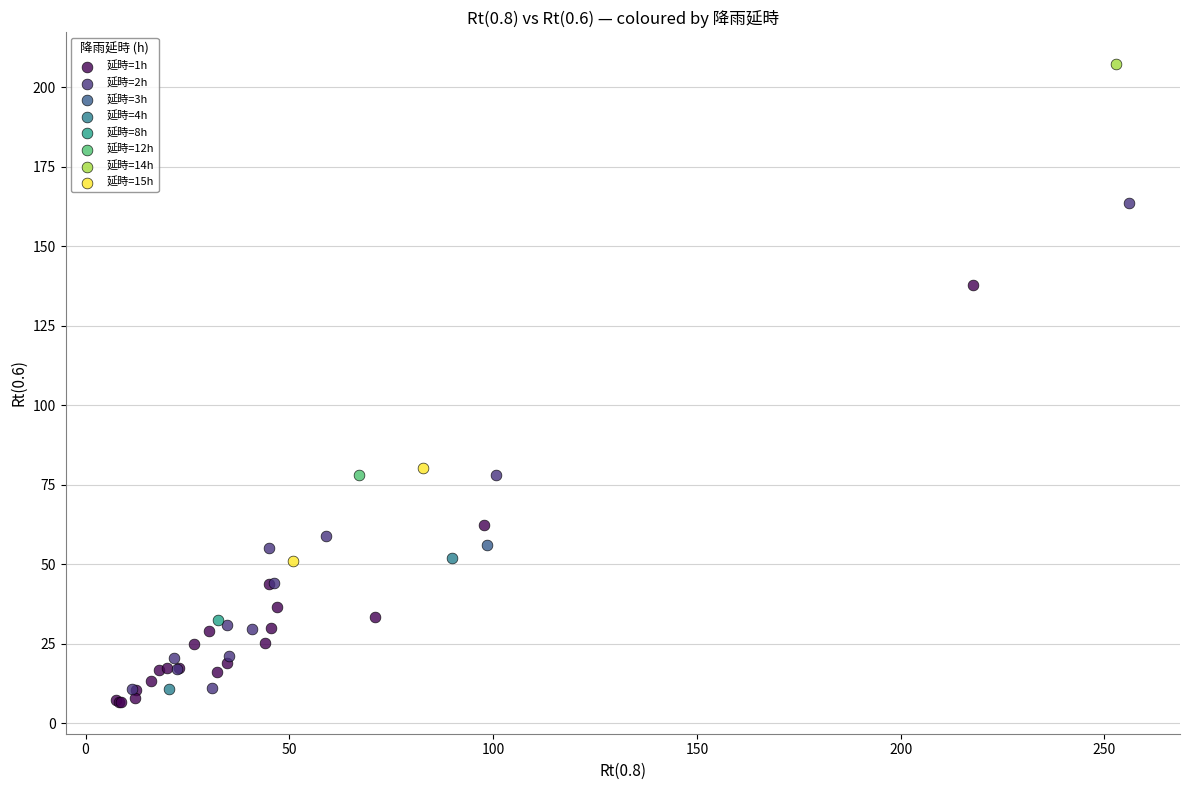

What are all the series names shown in the legend?

延時=1h, 延時=2h, 延時=3h, 延時=4h, 延時=8h, 延時=12h, 延時=14h, 延時=15h